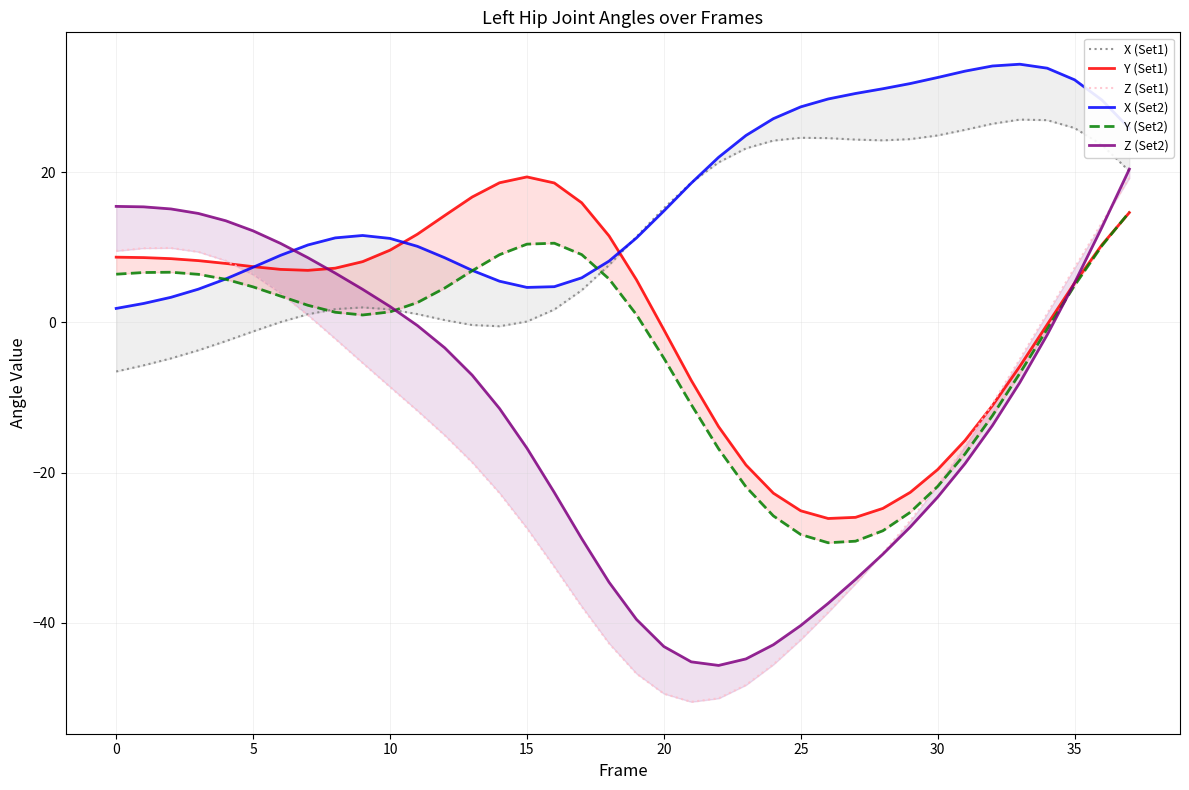

True or false: Y (Set2) has a value of 17.2 at 36.

False